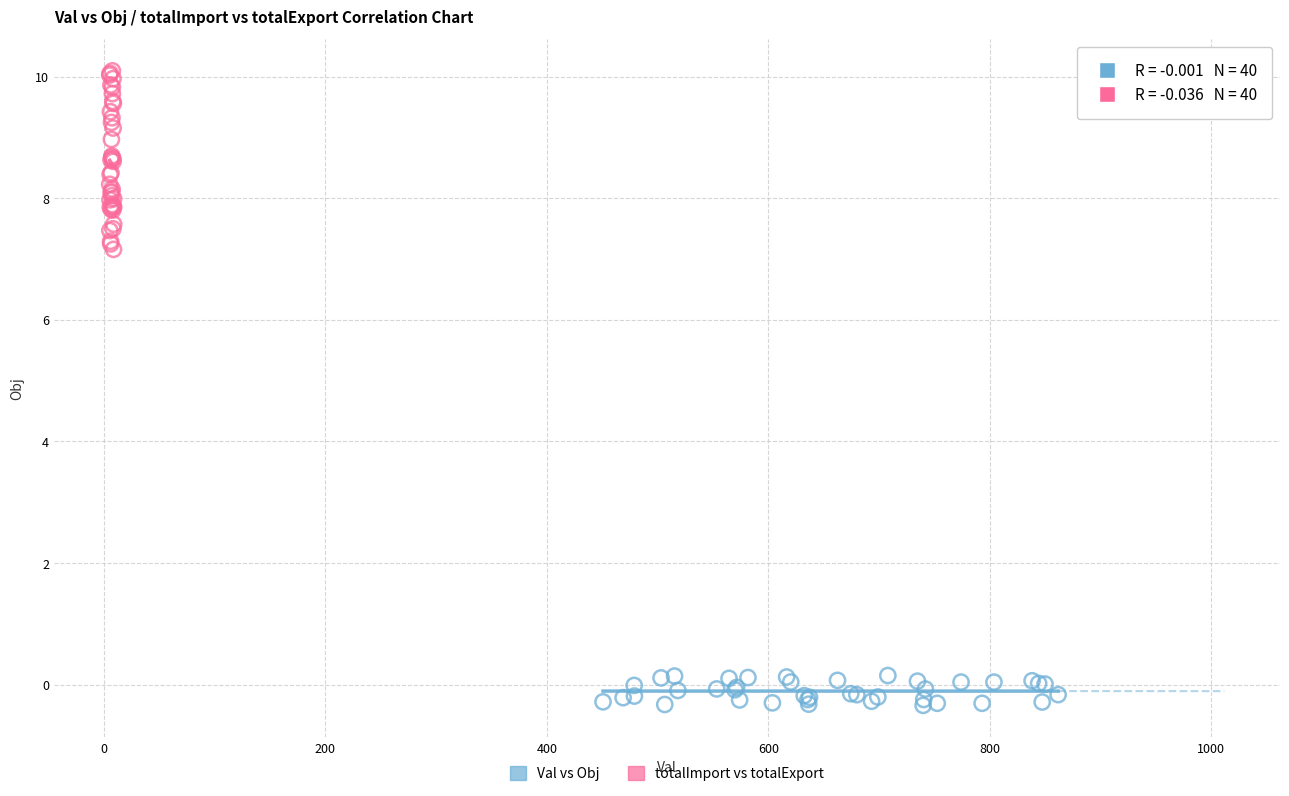

Which series reaches the maximum Y coordinate?

totalImport vs totalExport